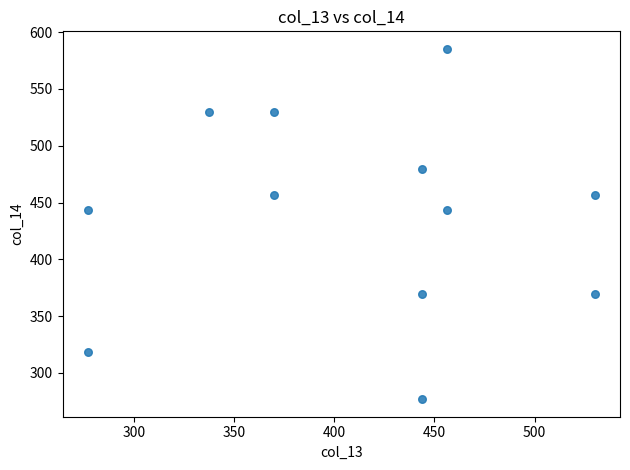

What is the average Y value?

438.3